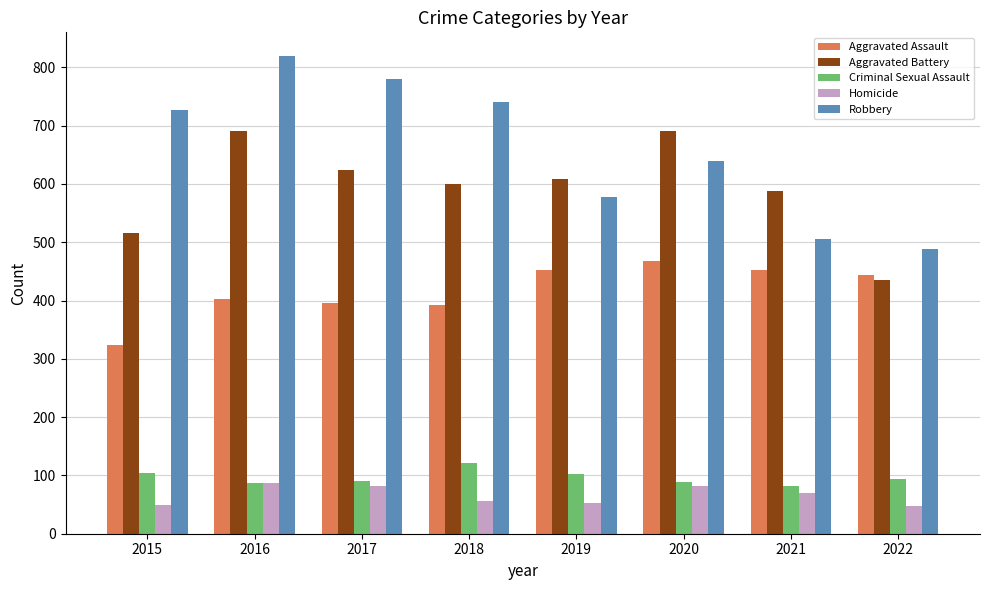

What is the average value of the Aggravated Assault series?

416